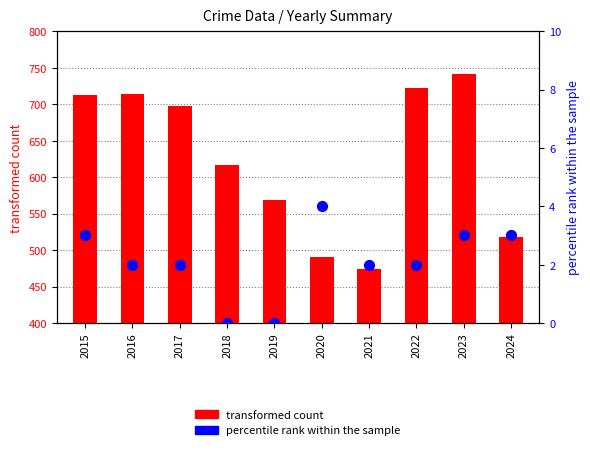

At which category is the sum across all series the highest?

2023